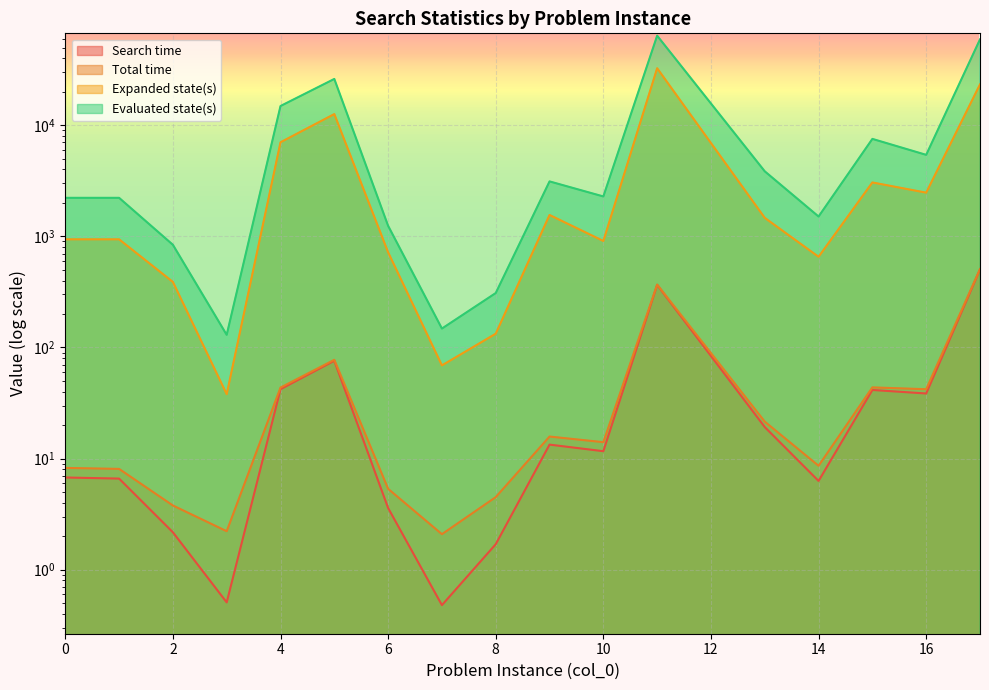

What is the difference between the maximum and minimum values in the Evaluated state(s) series?

63871.0